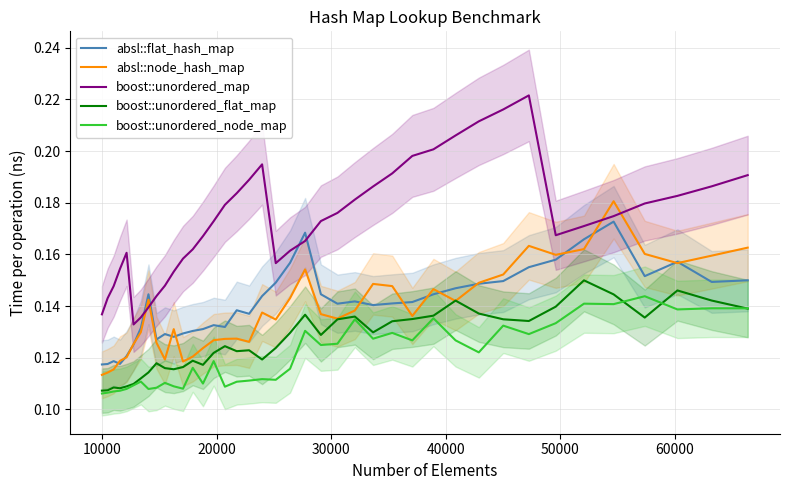

What is the minimum value shown in the chart?

0.1